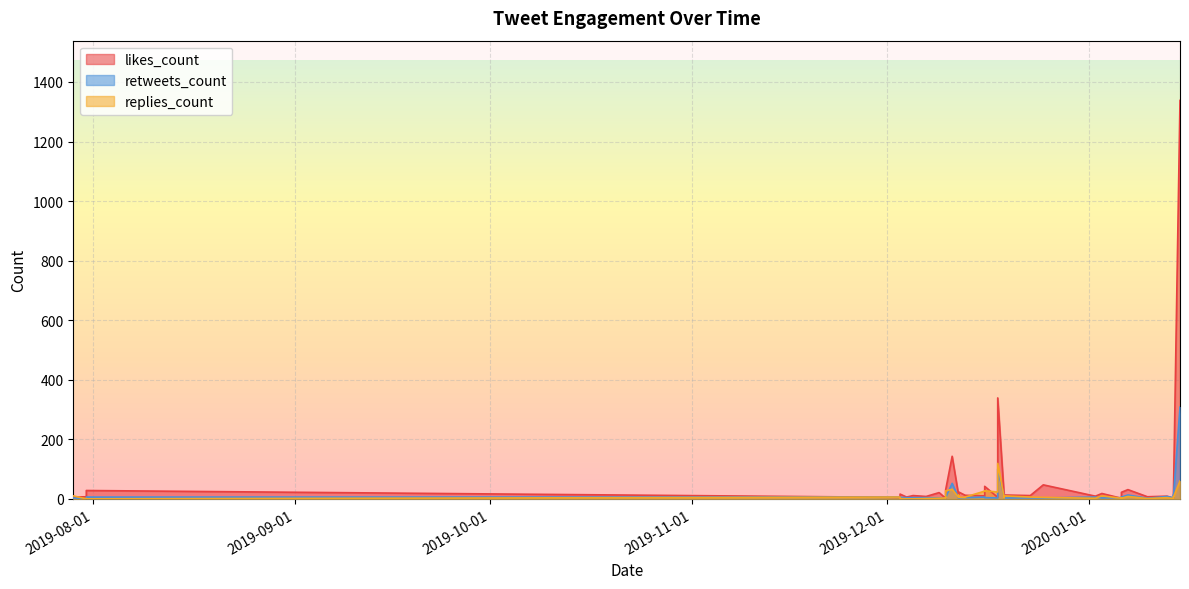

True or false: retweets_count has a value of 2 at 2019-12-23.

False